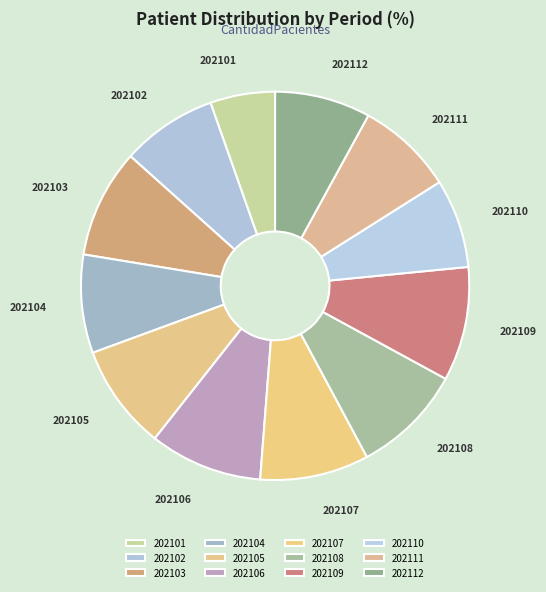

Is there any slice that represents more than half of the pie?

No